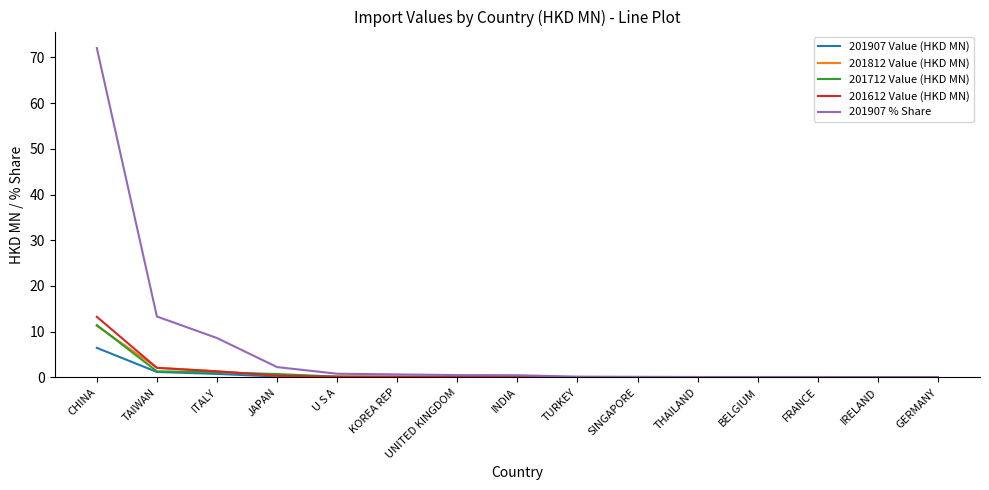

In 201812 Value (HKD MN), how many points are higher than both neighbors (excluding endpoints)?

3